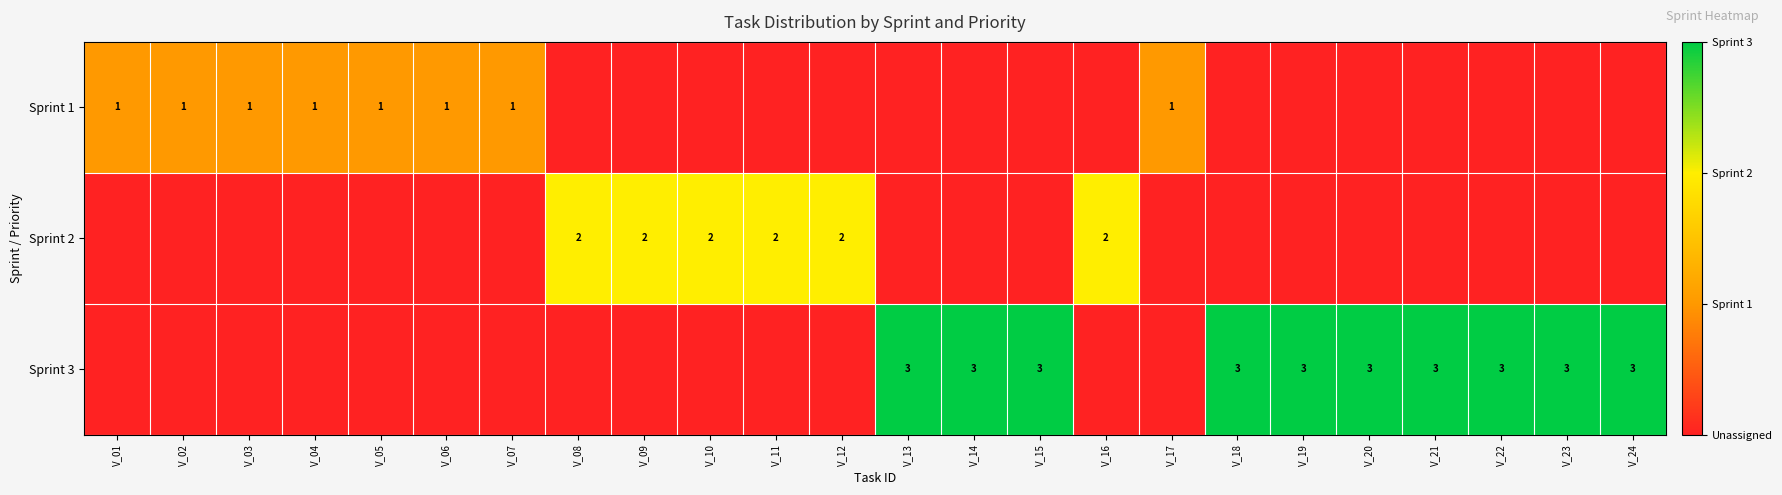

Is it true that Sprint 3 equals 3 at V_19?

True